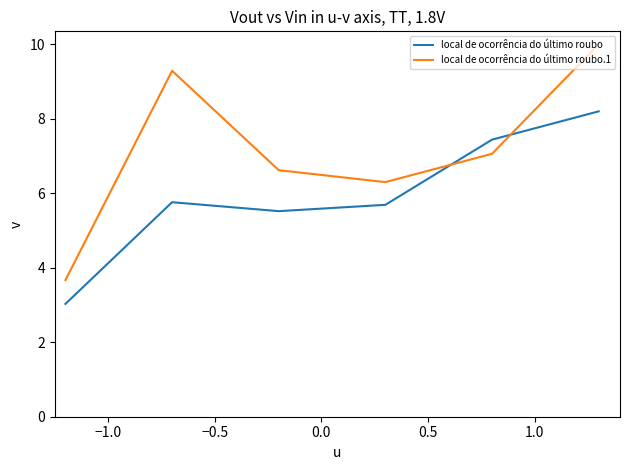

What is the minimum value shown in the chart?

3.0